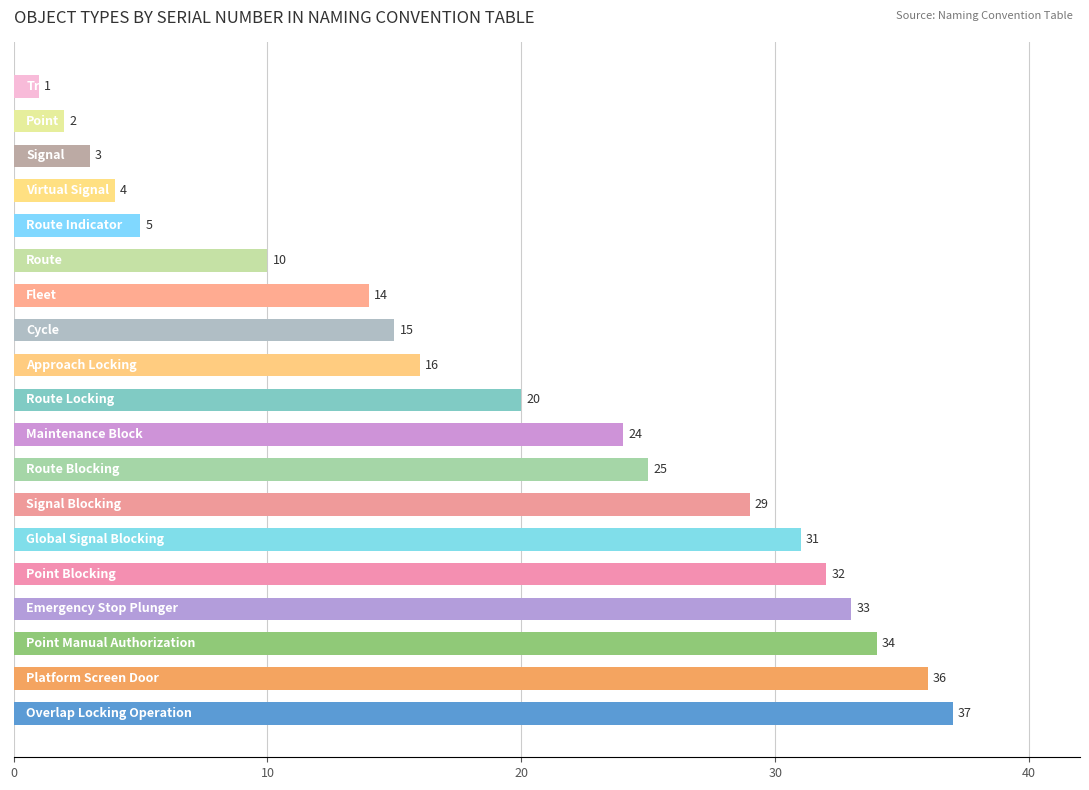

What is the difference between the maximum and second lowest values?

35